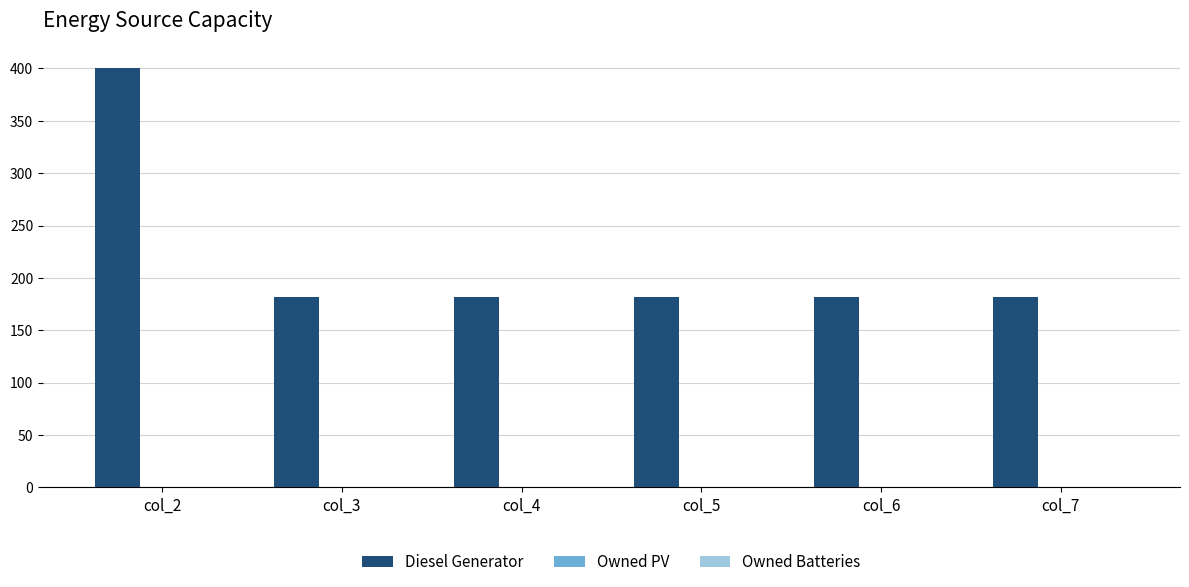

How many categories are shown in the chart?

6